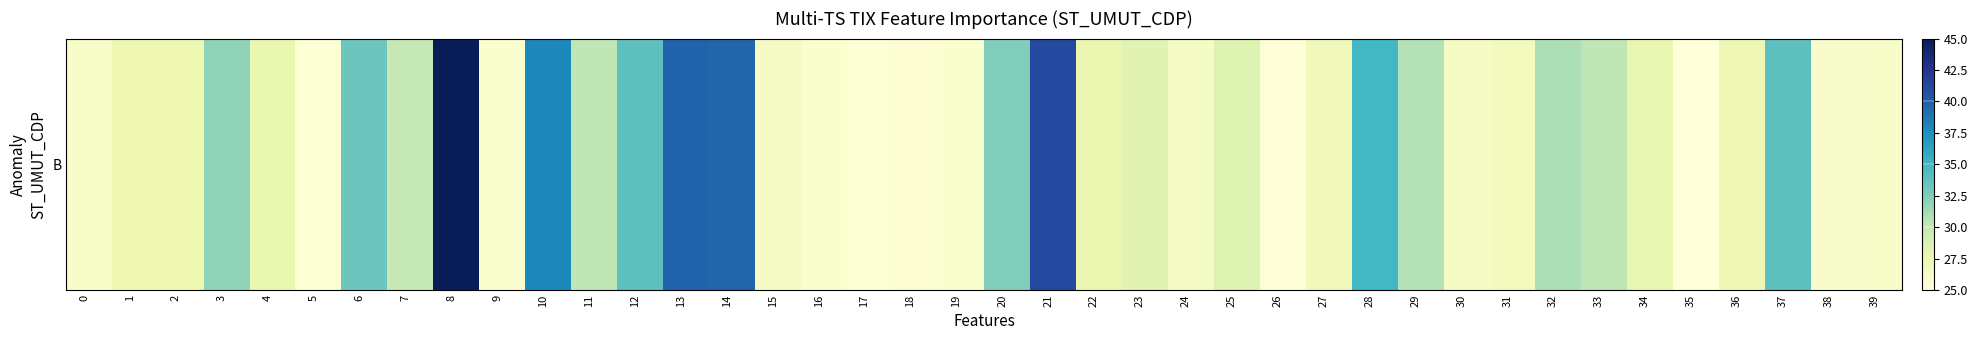

The chart shows a value of 26.0 at 0. True or false?

True